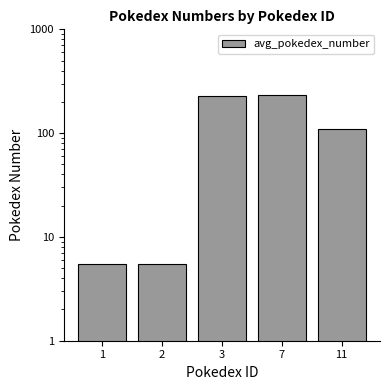

At which label does the data first exceed 110?

3